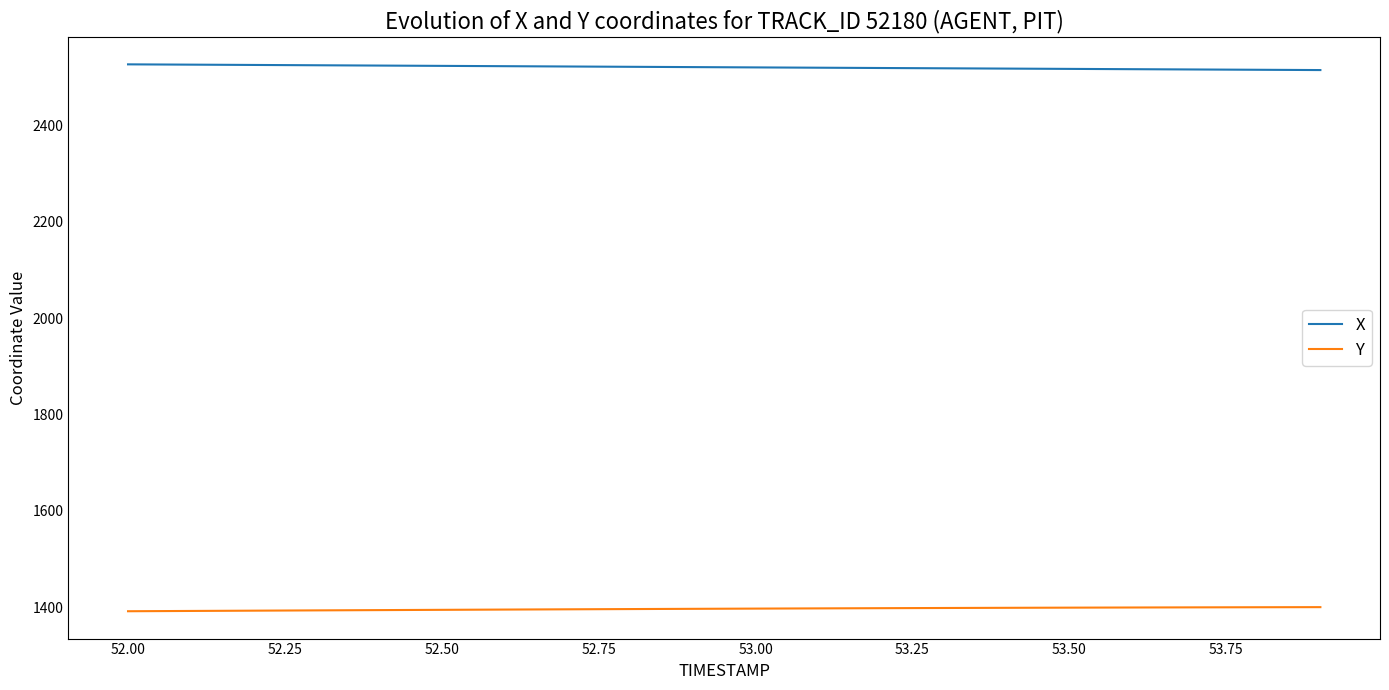

True or false: Y and X cross at least once.

False